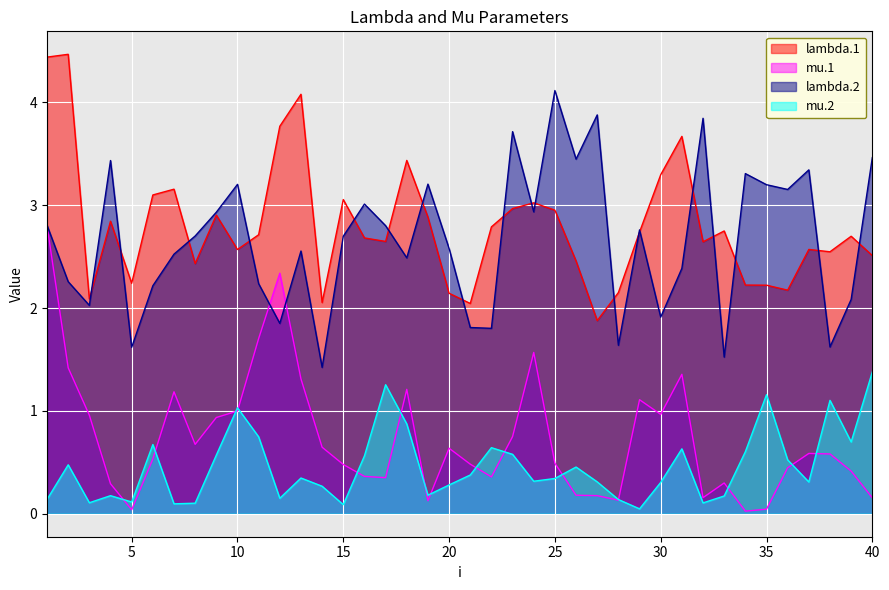

The lambda.1 series shows 1.9 at 27. True or false?

True